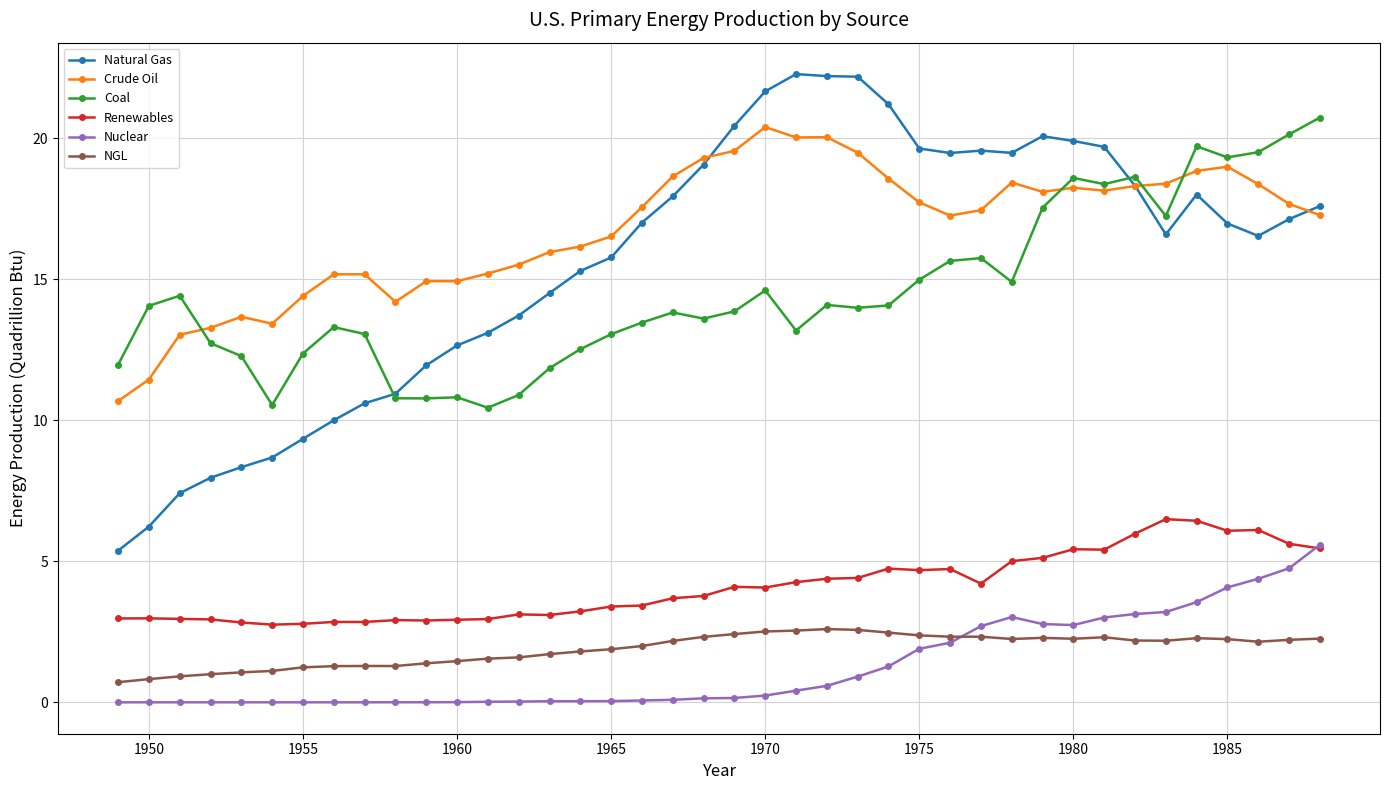

True or false: Nuclear and Natural Gas intersect in this chart.

False